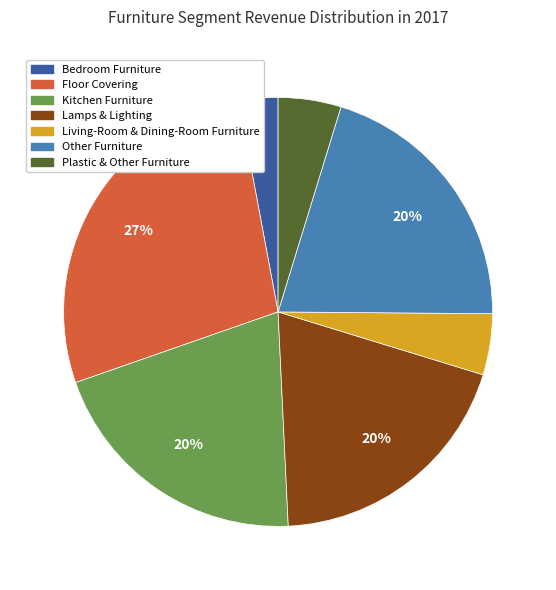

Do Living-Room & Dining-Room Furniture and Floor Covering together represent more than half of the pie?

No